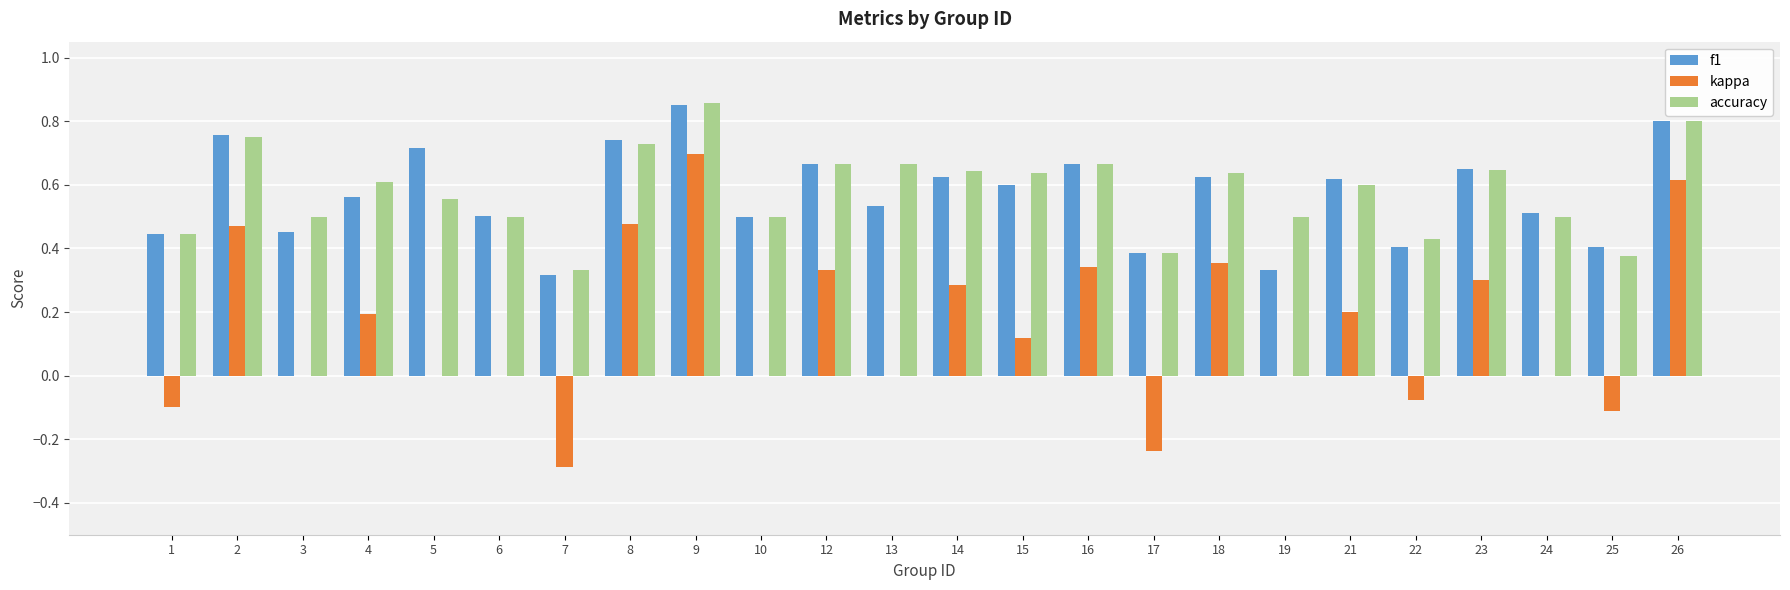

Is the value of kappa at 8 greater than the value of accuracy at 21?

No